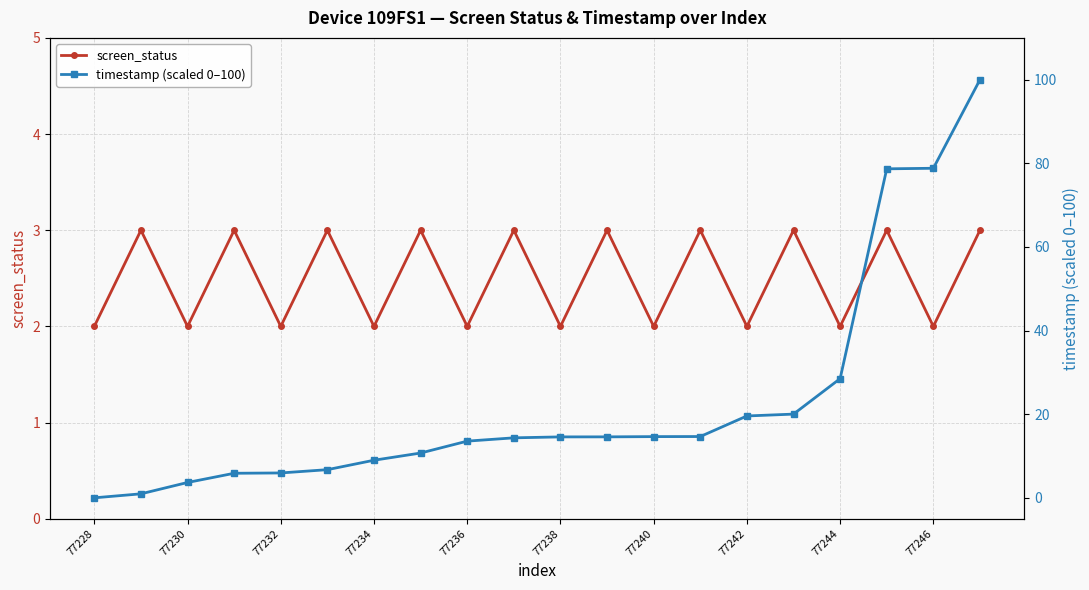

How many interior local peaks does the screen_status series have?

9